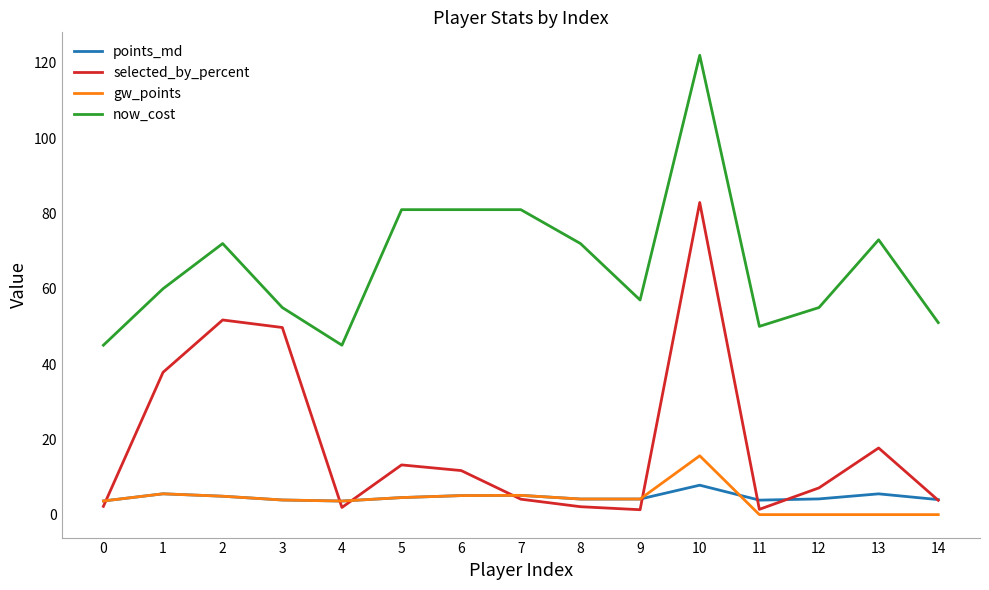

What is the greatest value displayed?

122.0